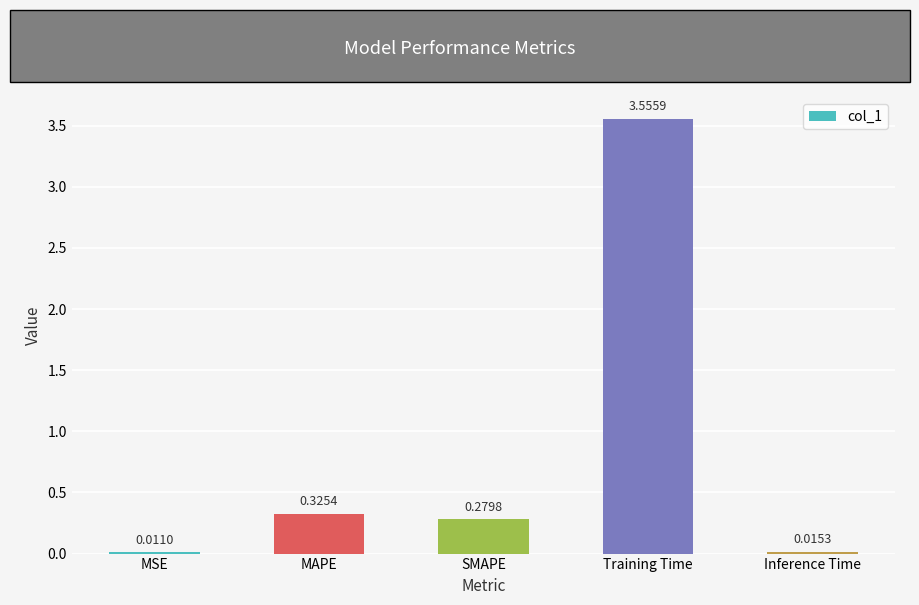

What is the sum of all values?

4.2